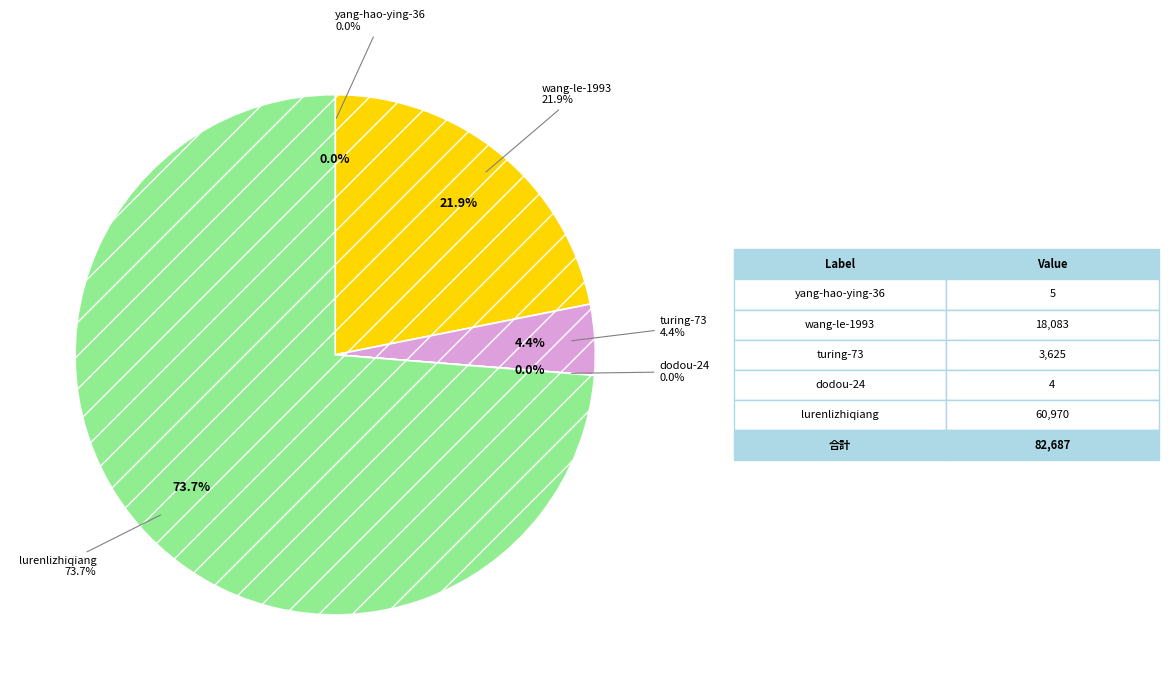

Which category has the biggest portion of the pie?

lurenlizhiqiang